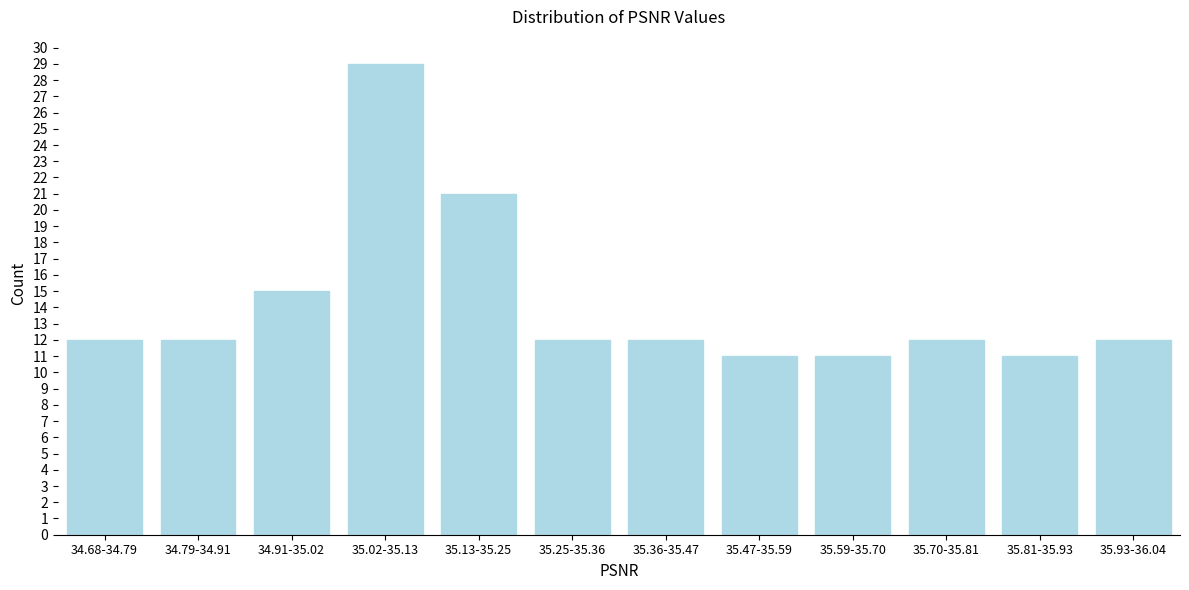

Reading left to right, what are all the values shown in this chart?

34.68-34.79=12	34.79-34.91=12	34.91-35.02=15	35.02-35.13=29	35.13-35.25=21	35.25-35.36=12	35.36-35.47=12	35.47-35.59=11	35.59-35.70=11	35.70-35.81=12	35.81-35.93=11	35.93-36.04=12